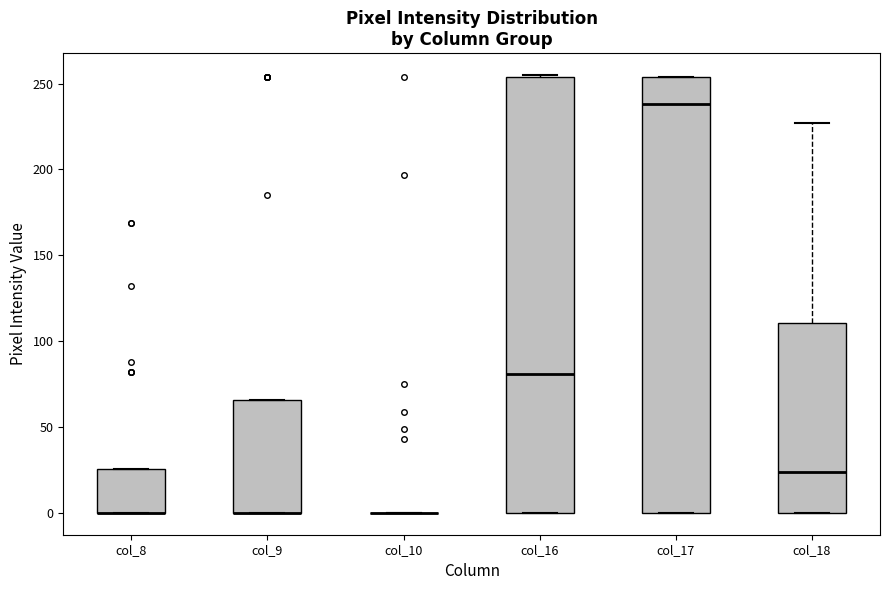

Reading left to right, transcribe this box plot: for each box, give where its median line is, the range the box spans, and where its two whiskers end, as read against the y-axis. The values are not printed on the chart, so give them approximately, as read against the axis.

col_8: median 0 (drawn on the box's lower edge), box 0 to 25, whiskers 0 to 25
col_9: median 0 (drawn on the box's lower edge), box 0 to 65, whiskers 0 to 65
col_10: box collapsed to a line at 0, whiskers 0 to 0
col_16: median 80, box 0 to 255, whiskers 0 to 255
col_17: median 240, box 0 to 255, whiskers 0 to 255
col_18: median 25, box 0 to 110, whiskers 0 to 225